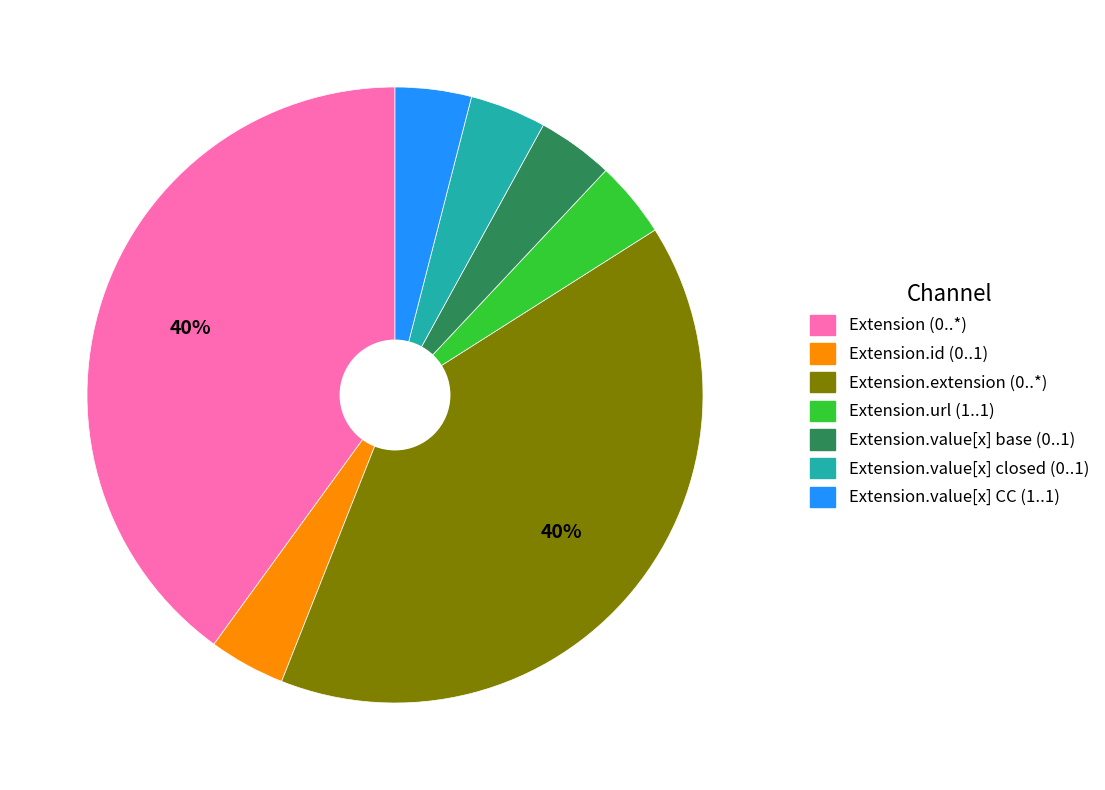

True or false: Extension.url (1..1) accounts for 4% of the total.

True